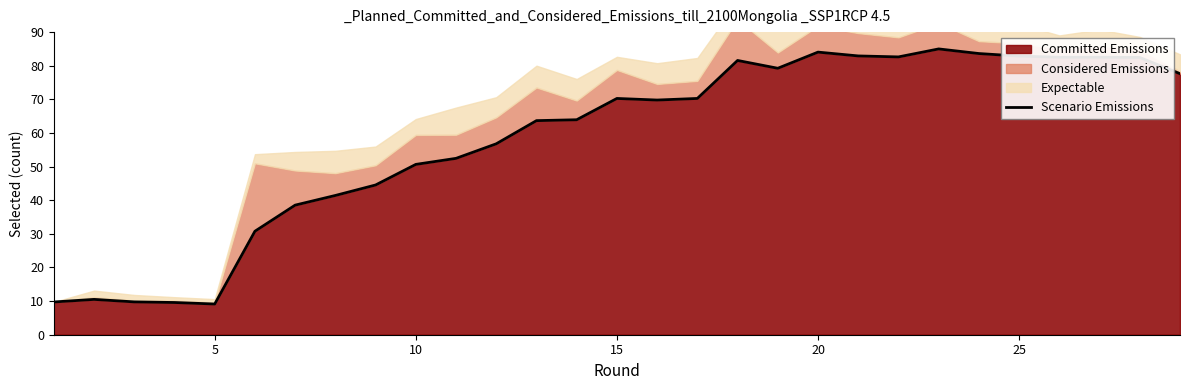

What is the minimum value for Committed Emissions?

9.1